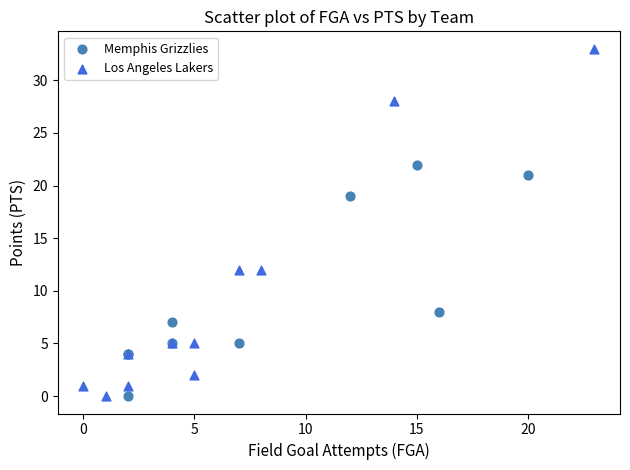

Which series has the widest spread of Y values?

Los Angeles Lakers